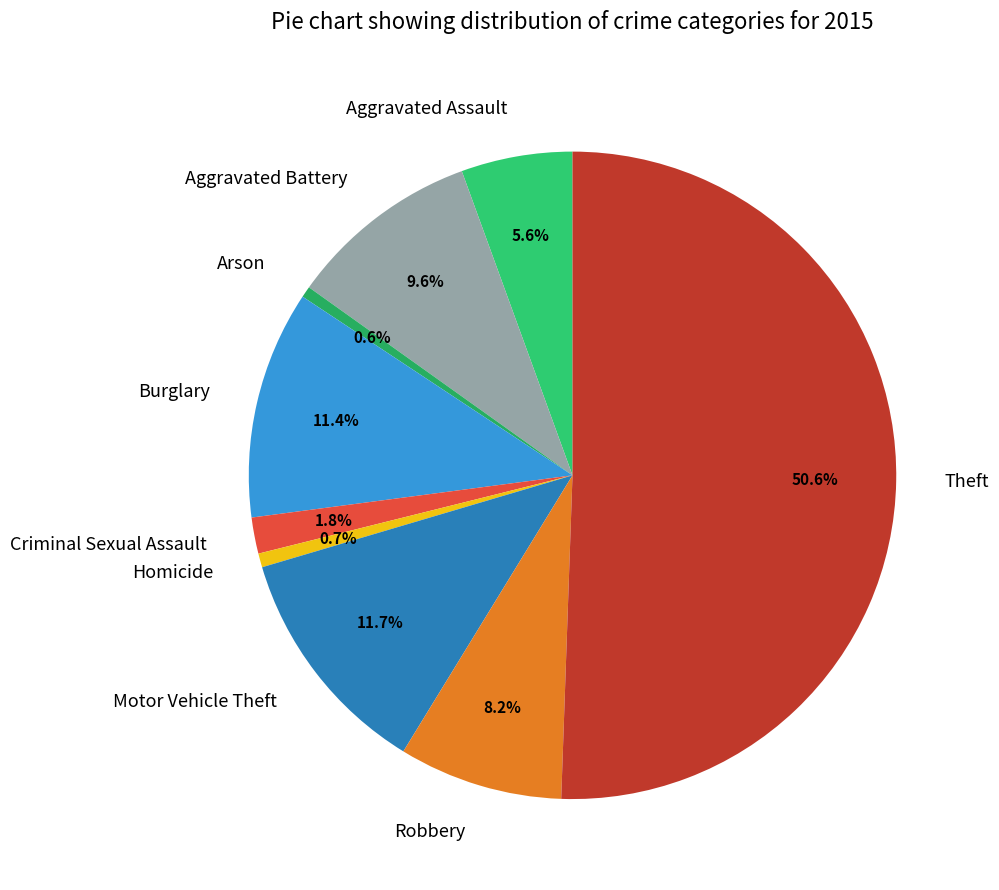

Which has a higher value, Aggravated Assault or Robbery?

Robbery